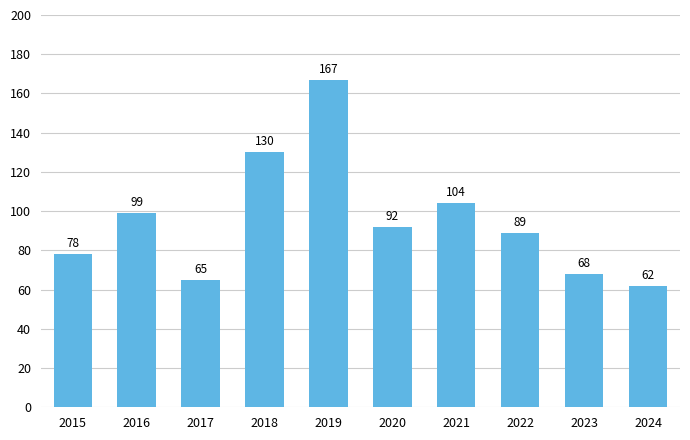

What is the sum of the values at 2018 and 2023?

198